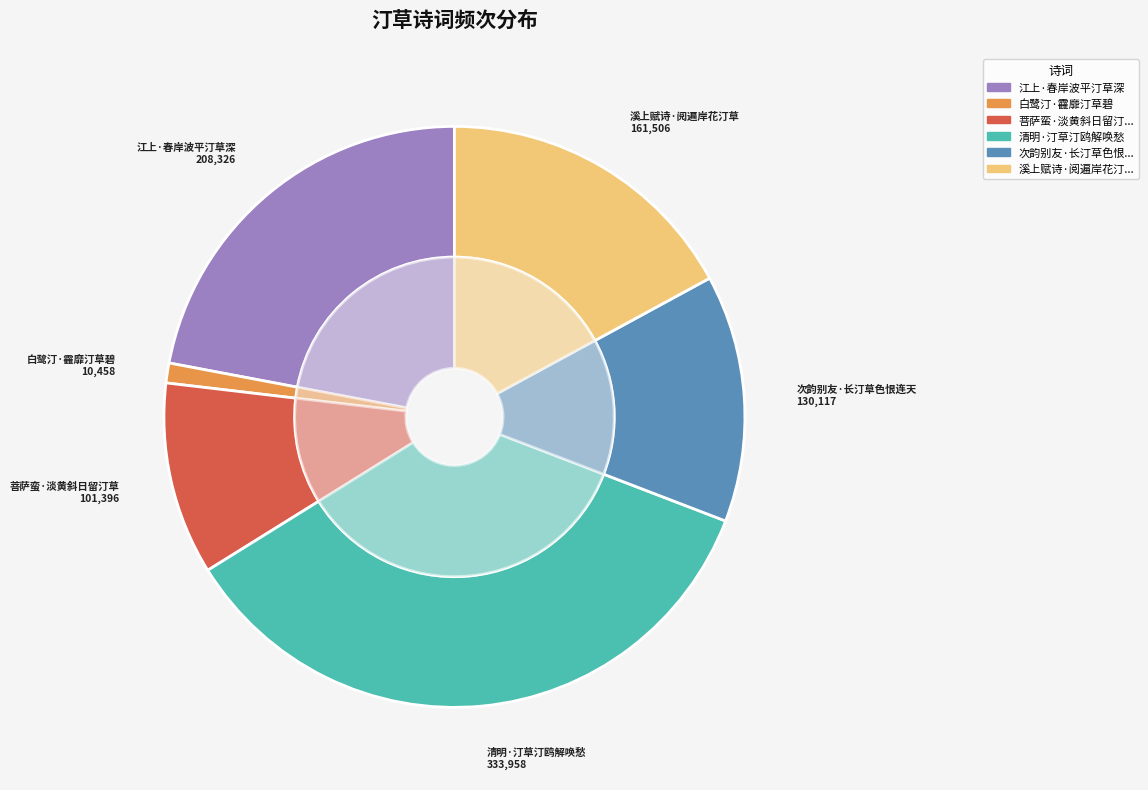

To the nearest percent, what is the average slice percentage?

17%